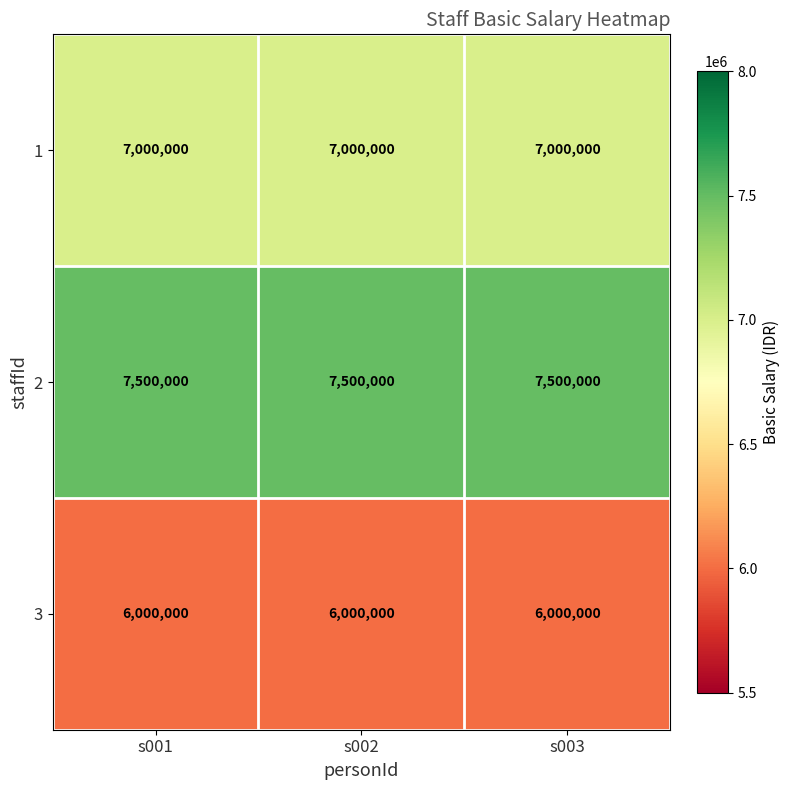

What is the sum of the 3 values at s001 and s002?

12000000